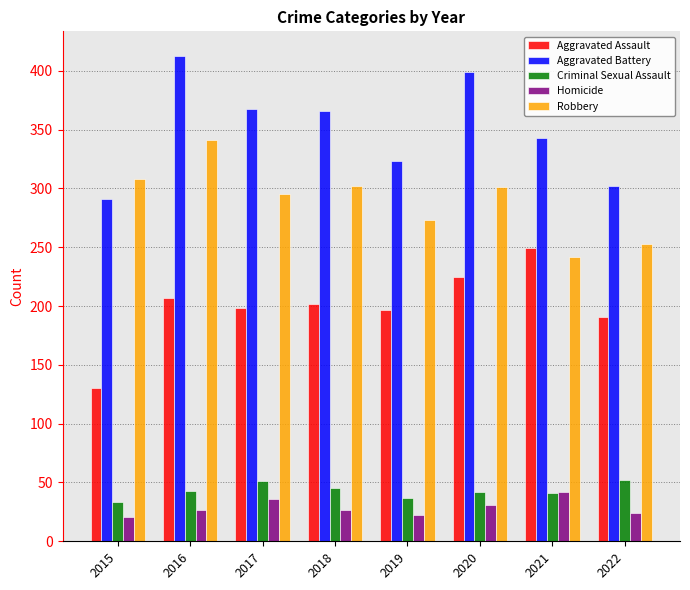

Which series changed the most between 2016 and 2017?

Robbery